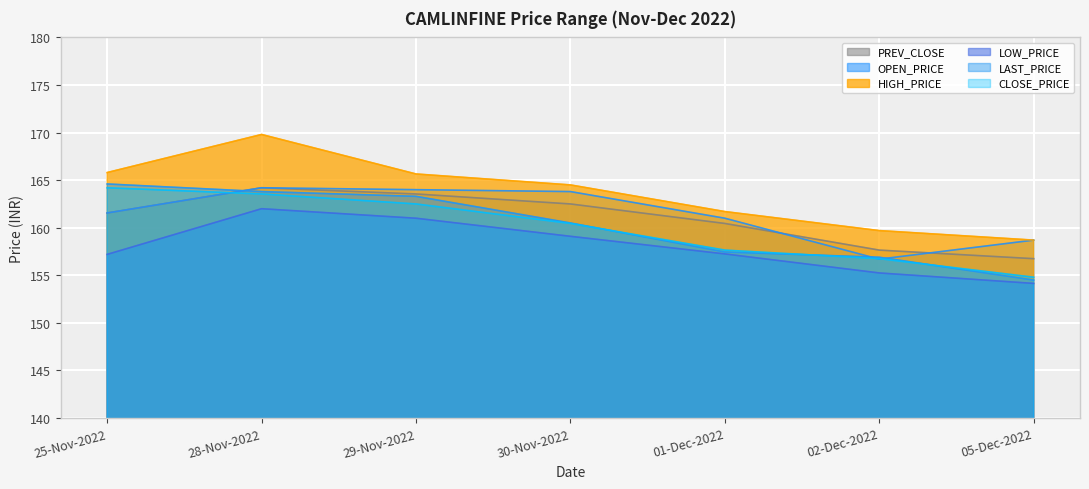

What is the total value across all series at 02-Dec-2022?

943.0